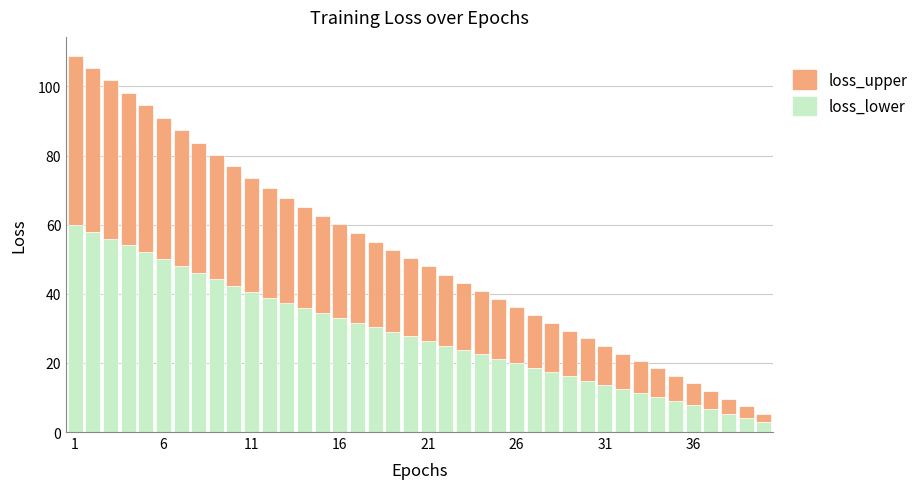

What is the average value of the loss_lower series?

28.4